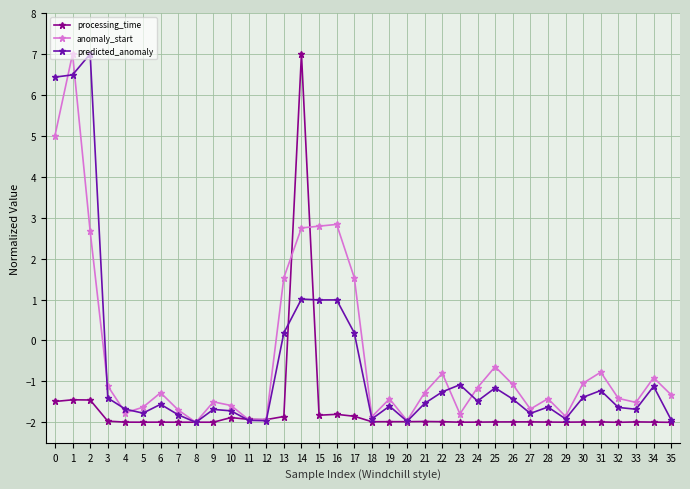

What is the difference between the maximum and minimum values in the anomaly_start series?

9.0